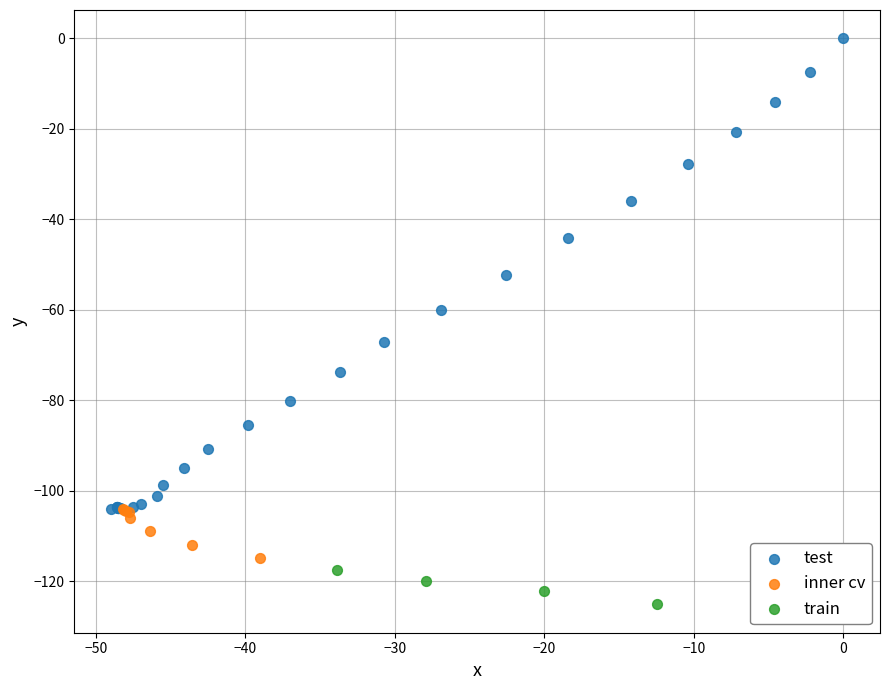

What are all the series names shown in the legend?

test, inner cv, train